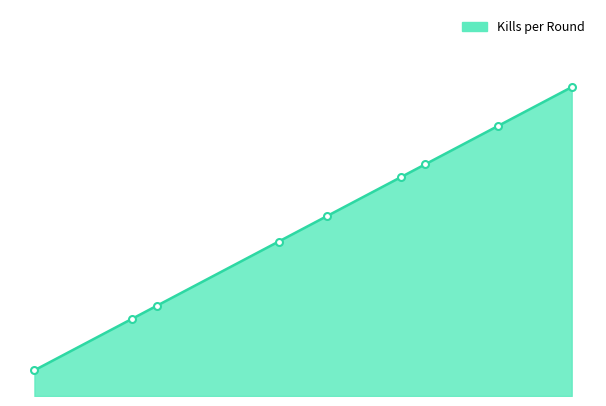

Does the chart have visible grid lines?

No